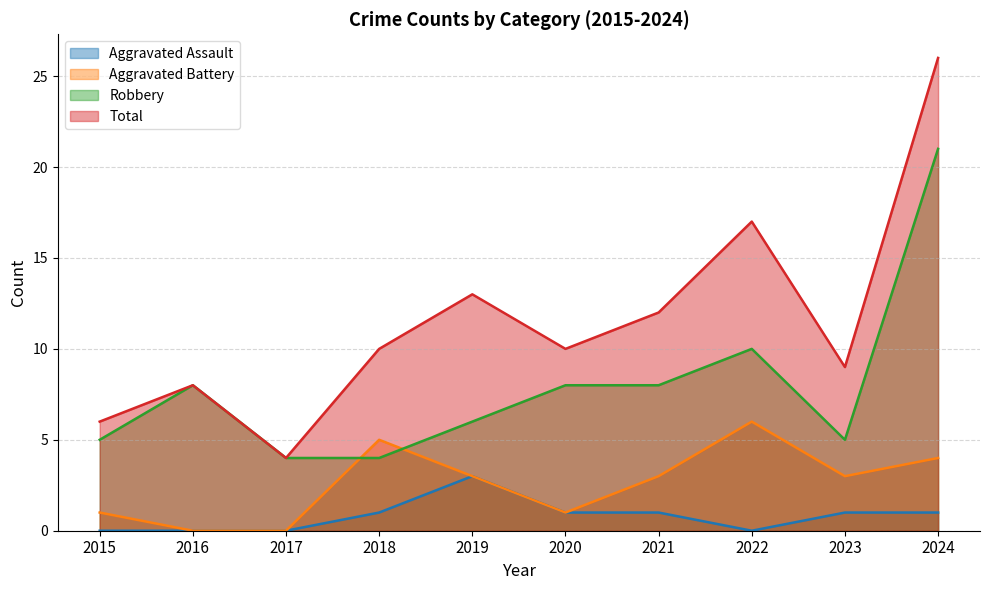

How many lines are shown in the chart?

4